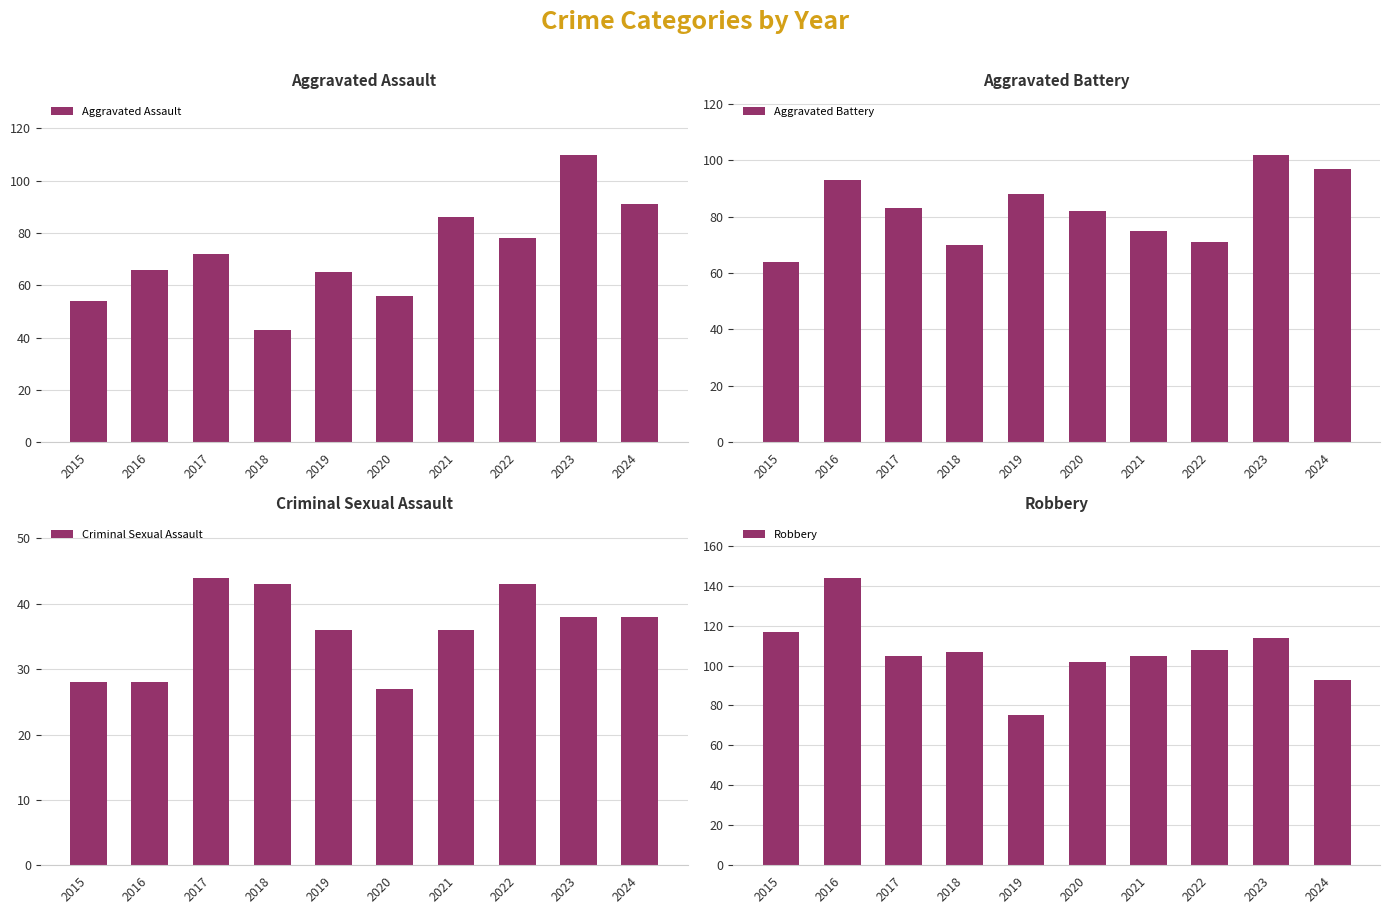

What is the difference between the maximum and minimum values in the Aggravated Battery series?

38